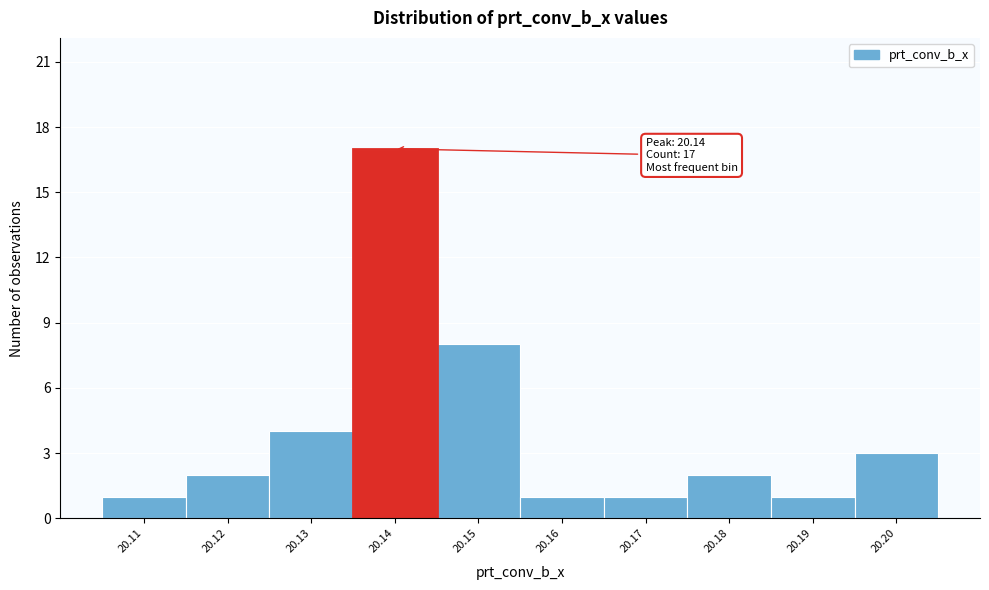

Over which range of the x-axis is the bar tallest?

20.135 to 20.145